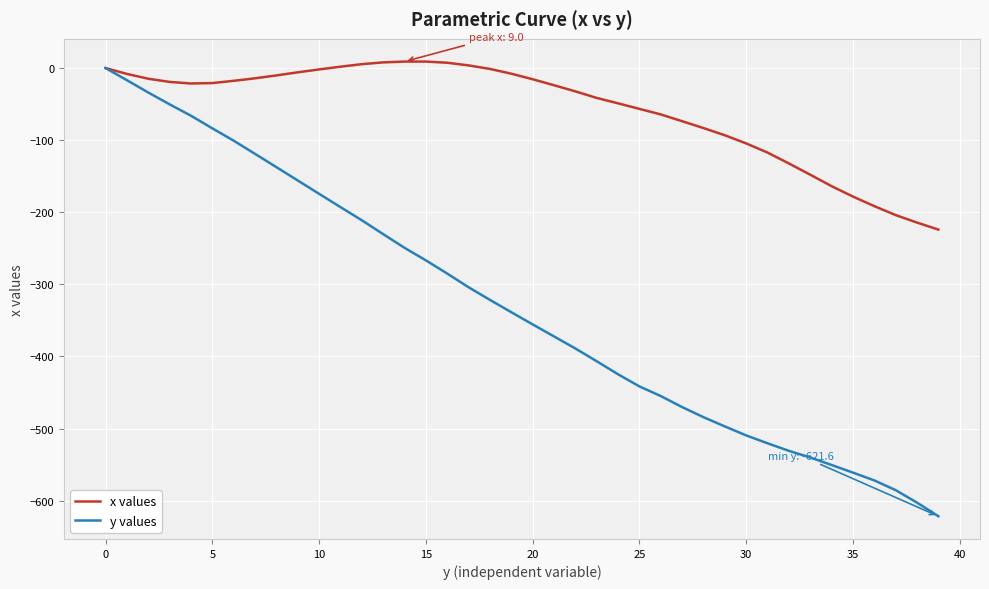

Which series has the largest range (max minus min)?

y values